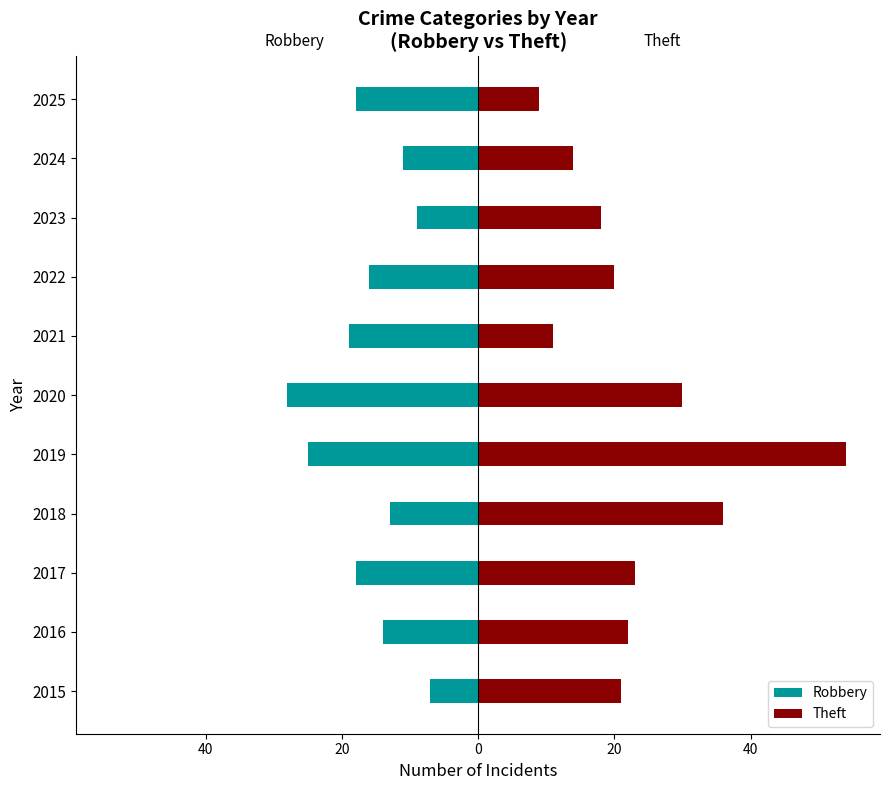

List the series in order of their peak value, lowest first.

Robbery, Theft